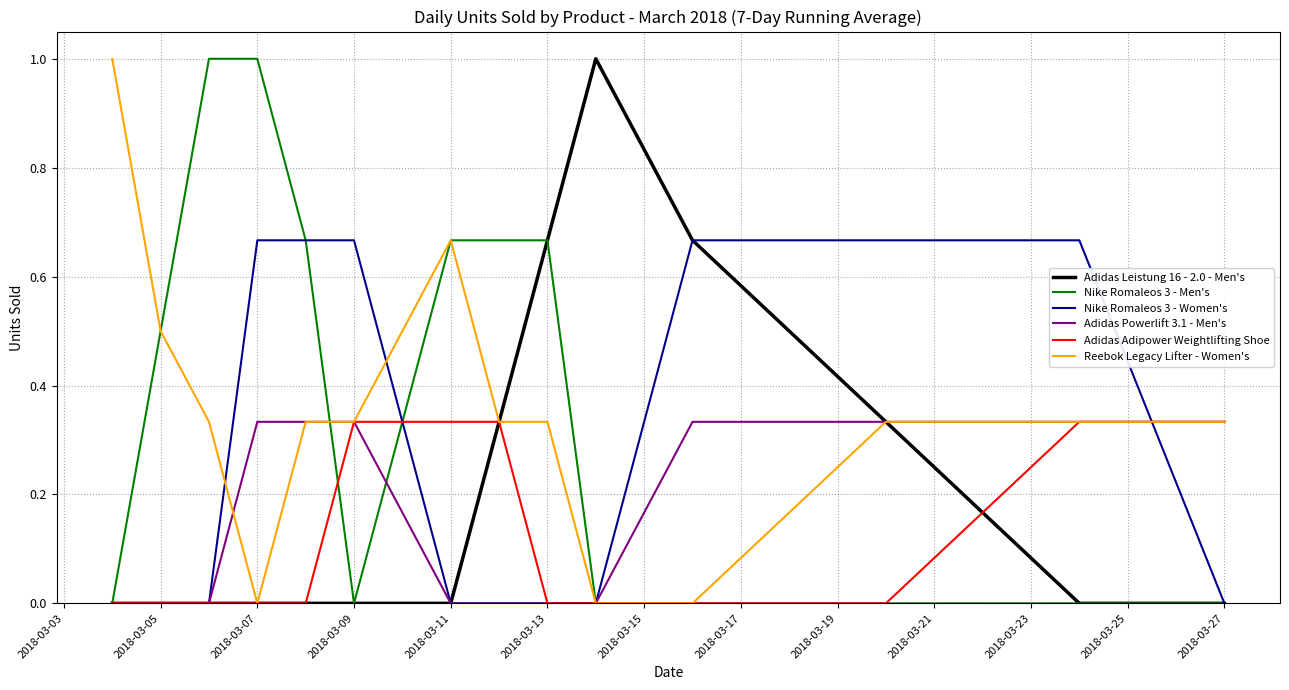

What is the maximum value shown in the chart?

1.0